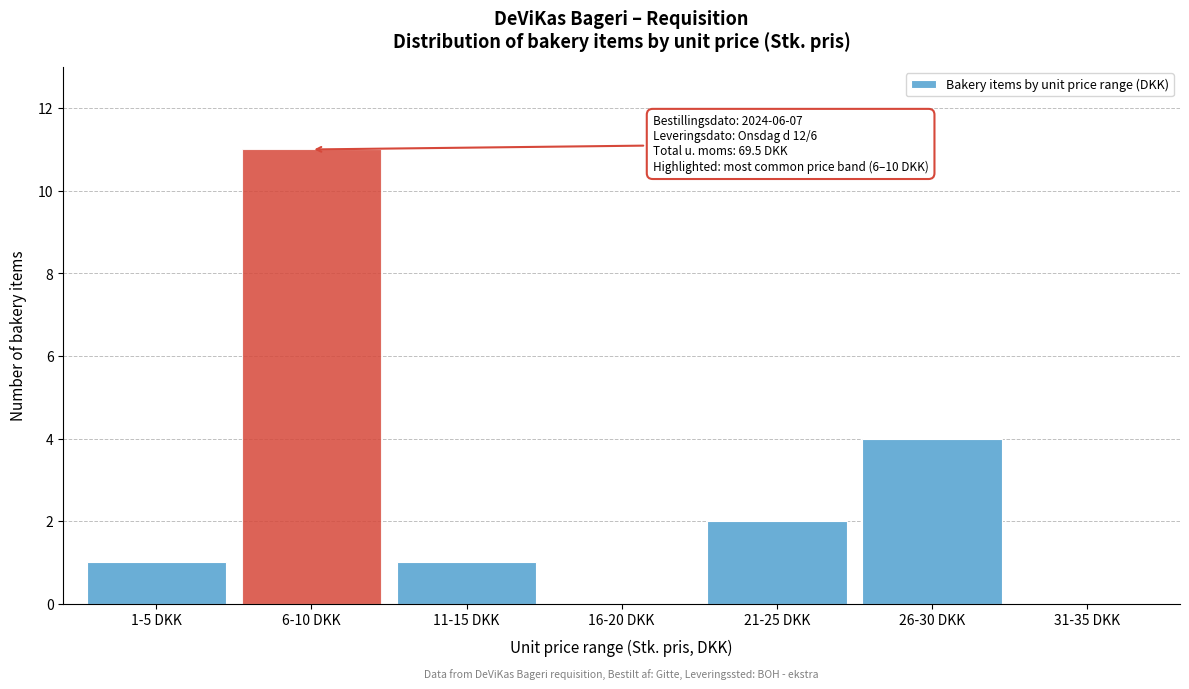

Reading left to right, extract all data points from this chart.

1-5 DKK=1	6-10 DKK=11	11-15 DKK=1	16-20 DKK=0	21-25 DKK=2	26-30 DKK=4	31-35 DKK=0